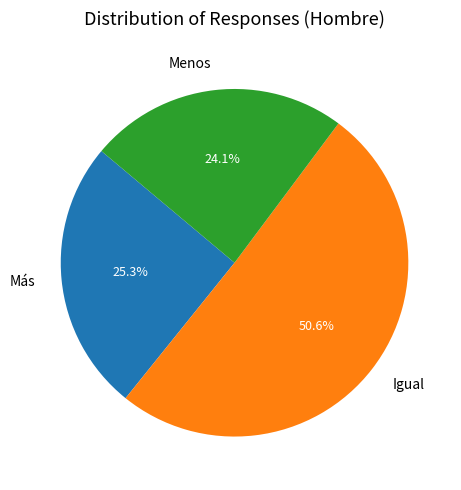

Does Igual account for over 50% of the chart?

Yes